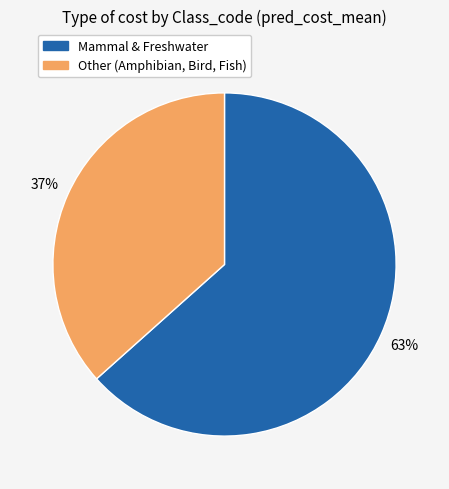

How many slices are in this pie chart?

2